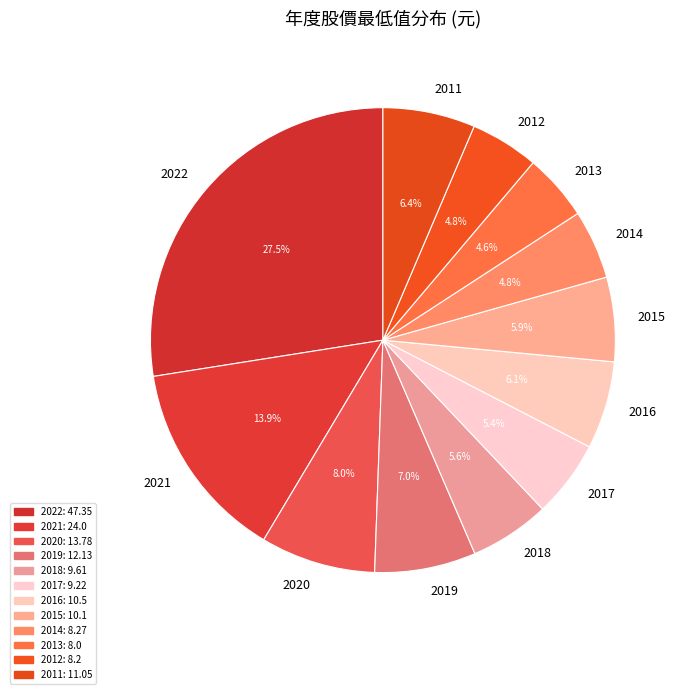

True or false: 2018 accounts for 6% of the total.

True